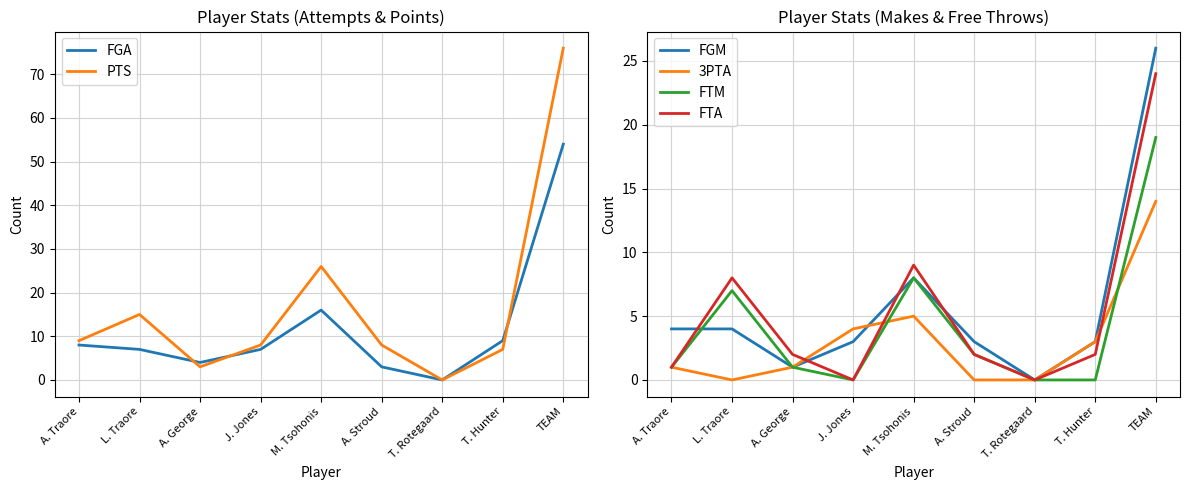

What is the sum of the FGA values at T. Hunter and TEAM?

63